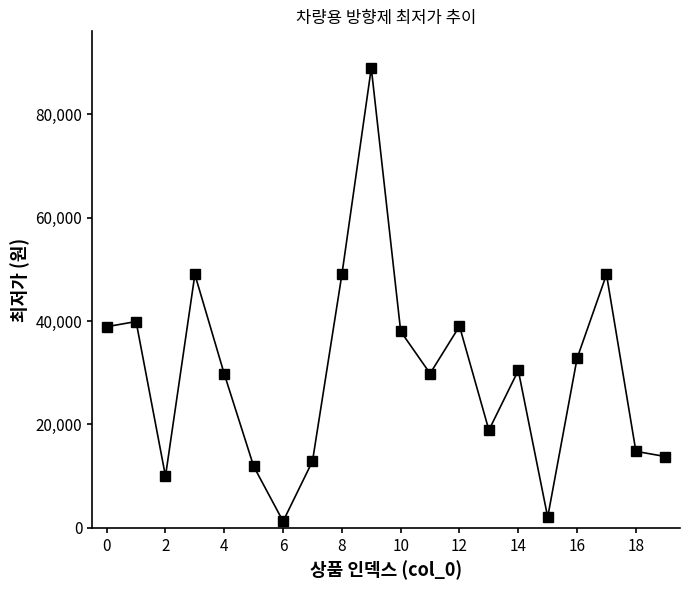

What is the greatest value displayed?

88900